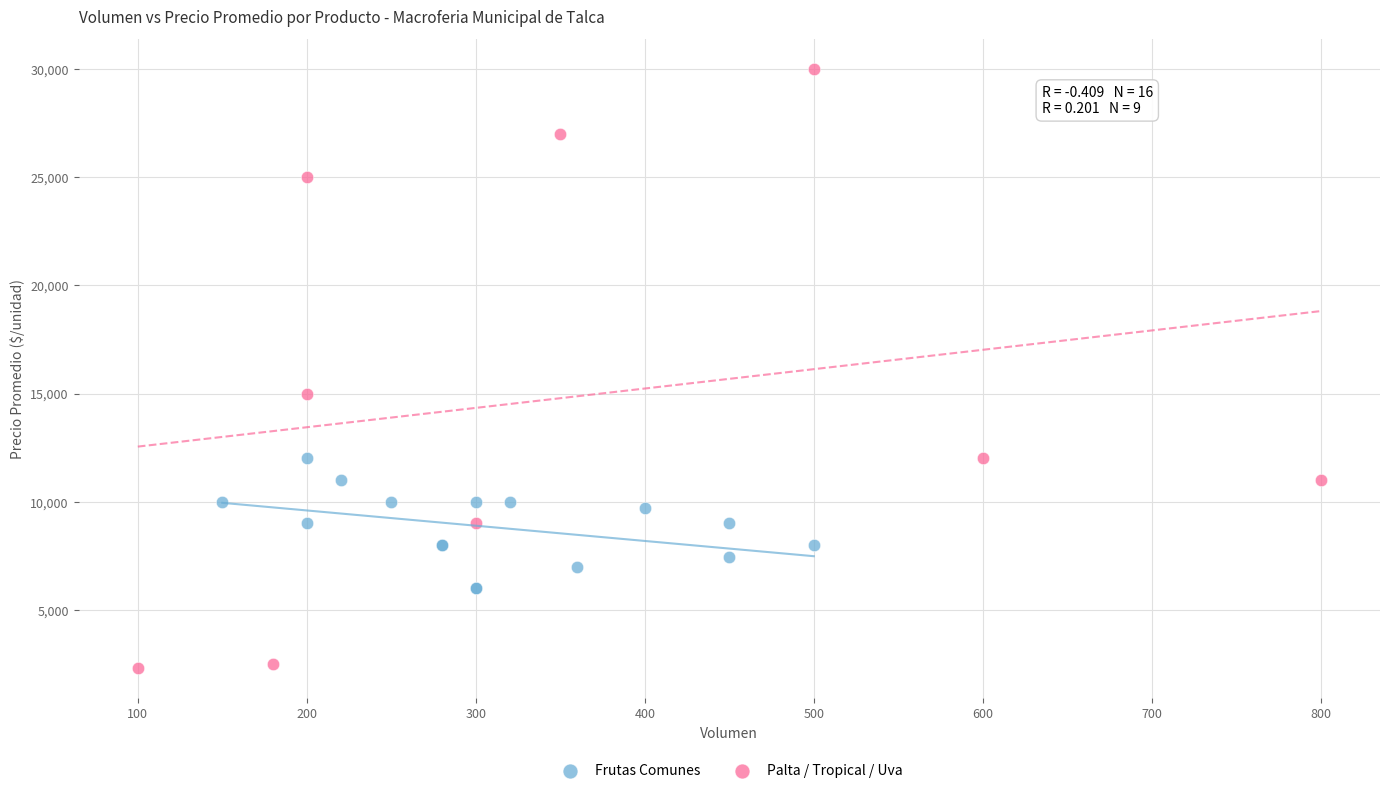

Which series has the widest spread of Y values?

Palta / Tropical / Uva